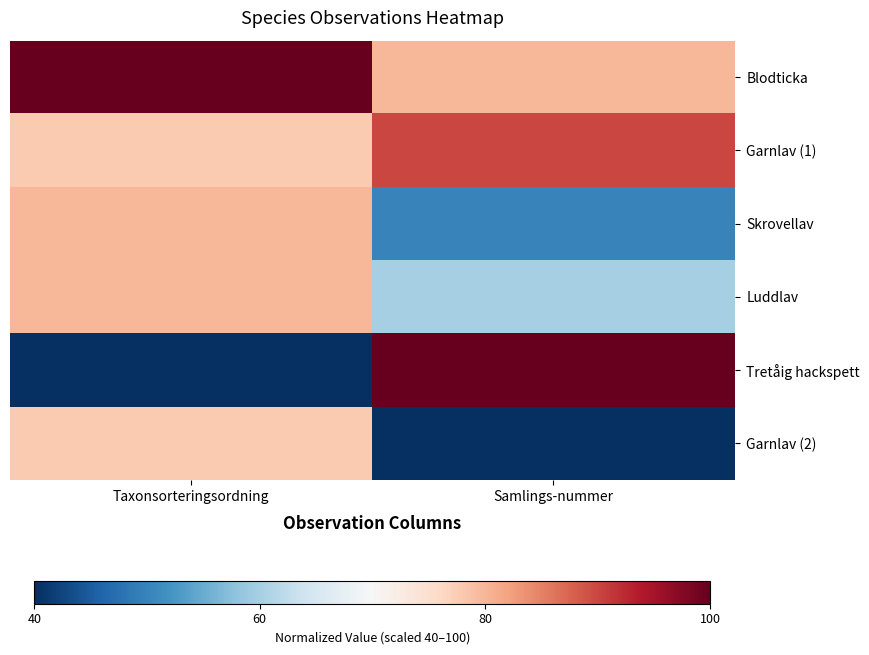

What is the total value across all series at Taxonsorteringsordning?

455.6